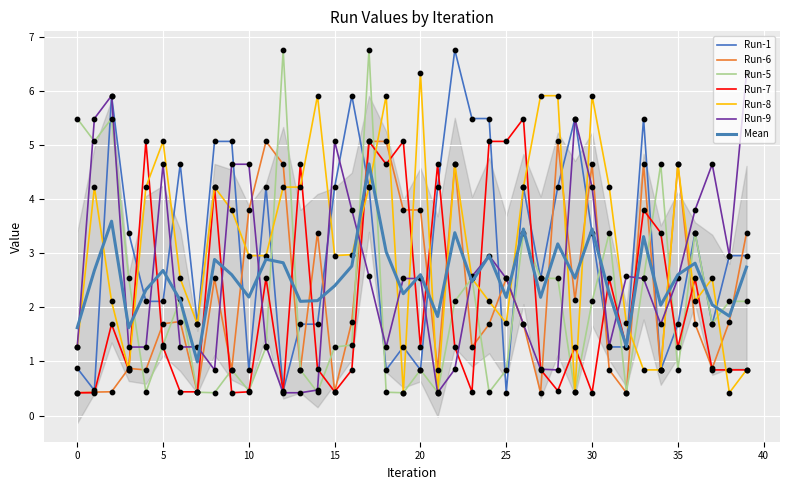

Is the value of Run-1 at 10 greater than the value of Run-5 at 39?

Yes